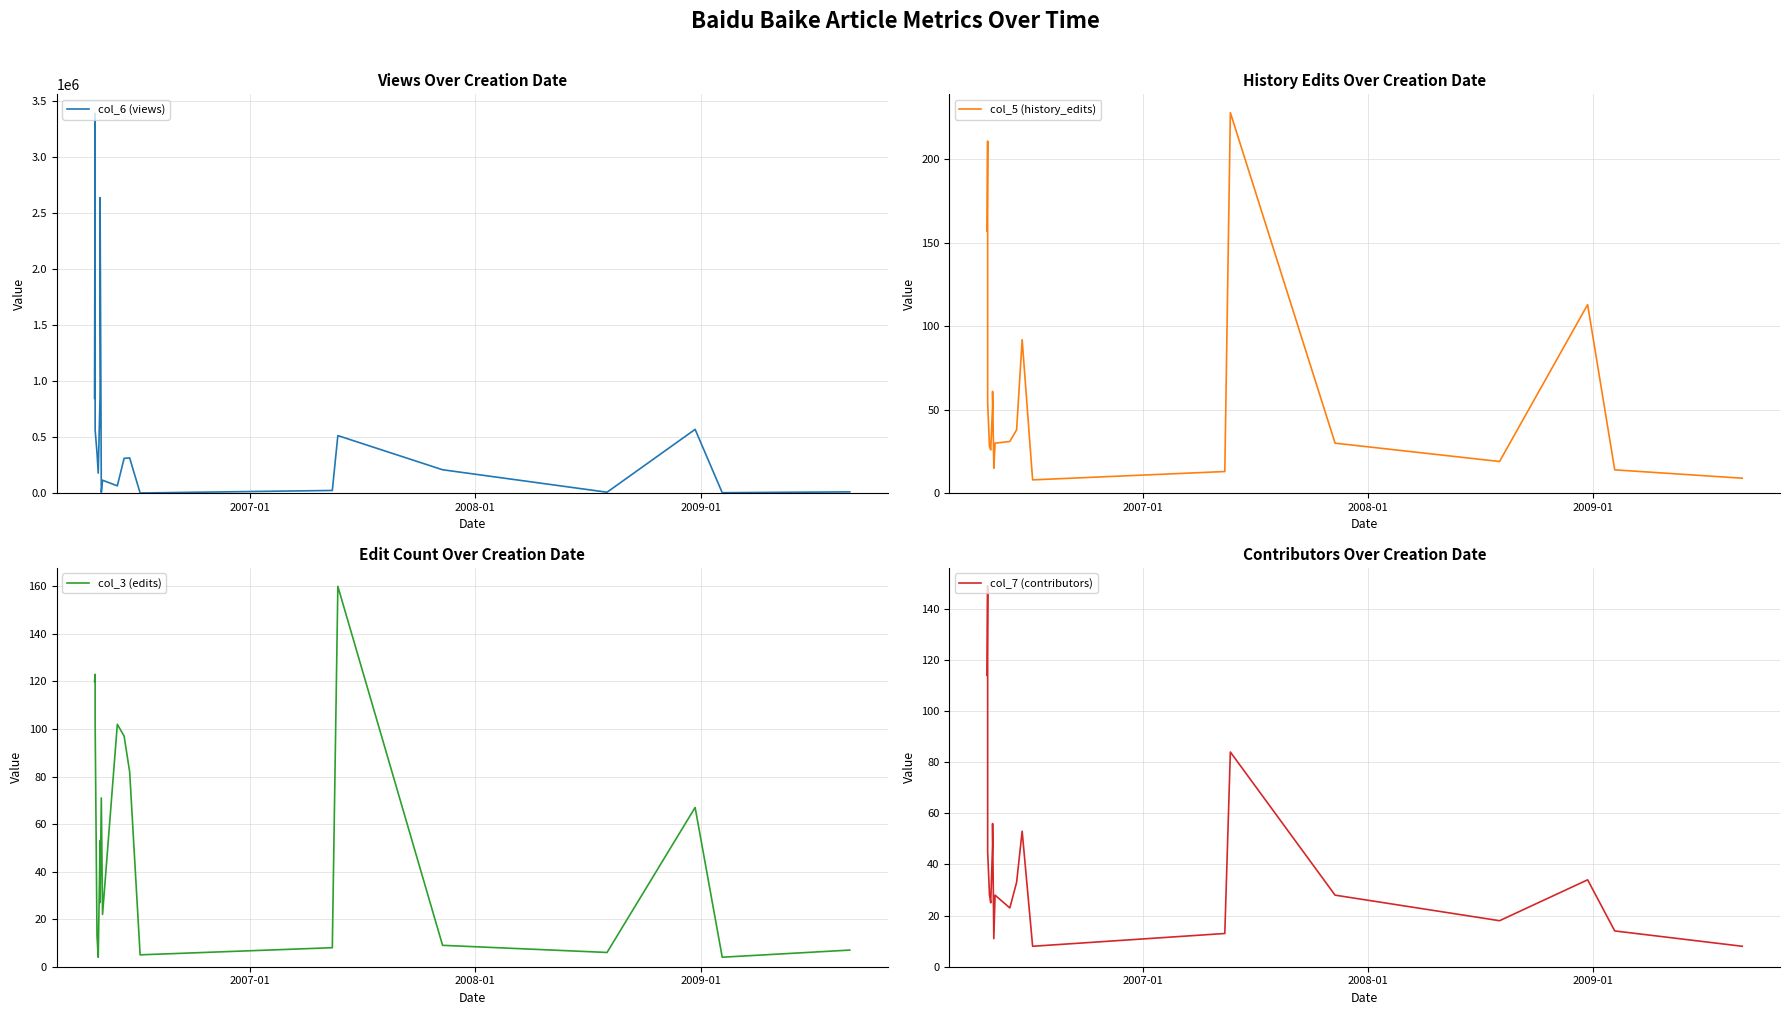

True or false: col_7 (contributors) and col_5 (history_edits) intersect in this chart.

False